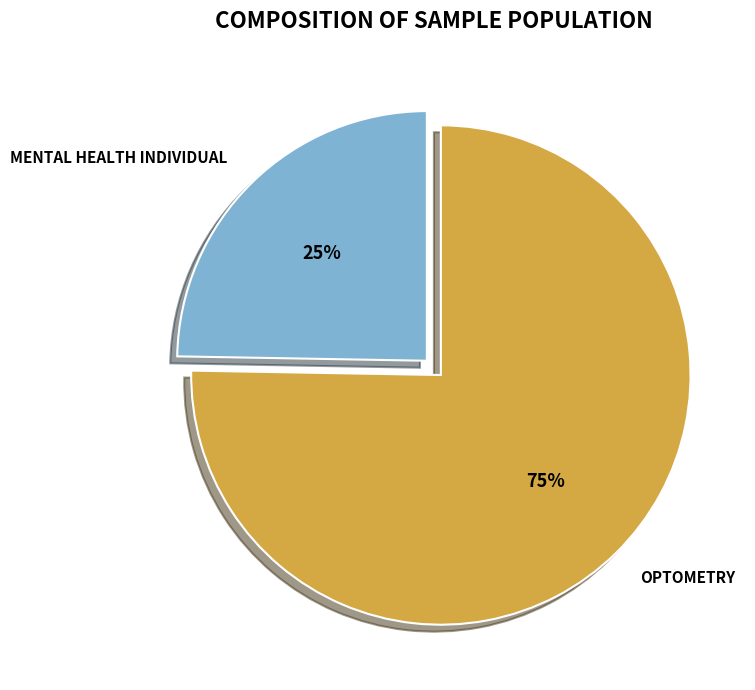

To the nearest percent, what percentage of the pie is OPTOMETRY?

75%